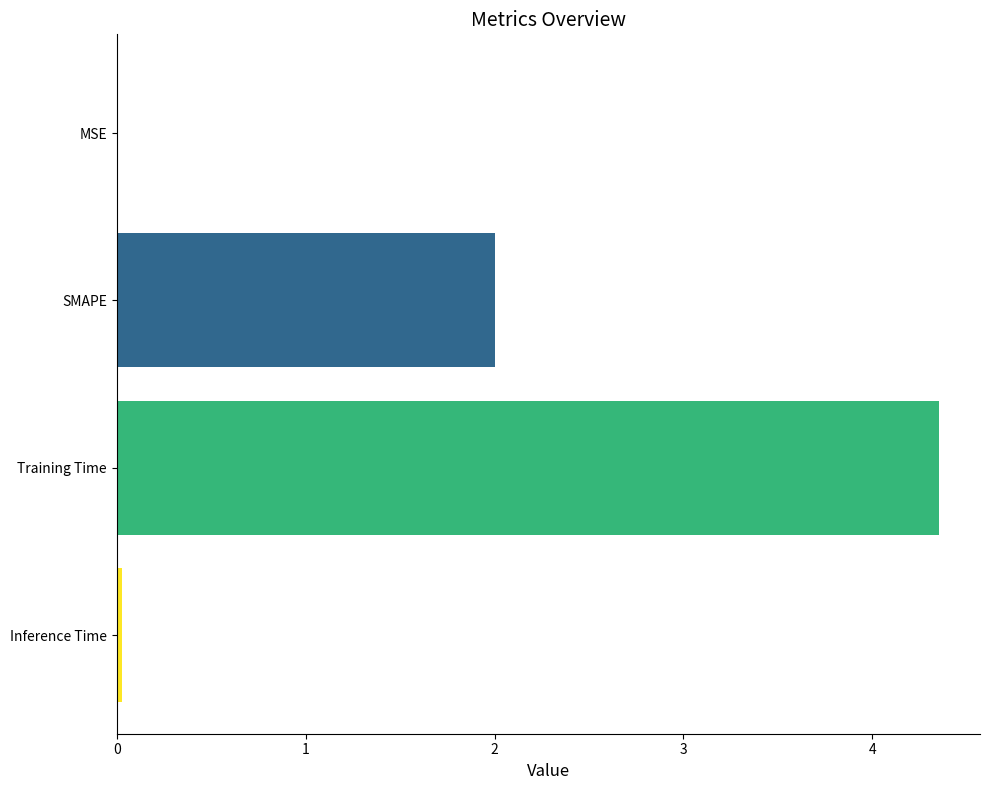

What is the sum of the values at Training Time and SMAPE?

6.4